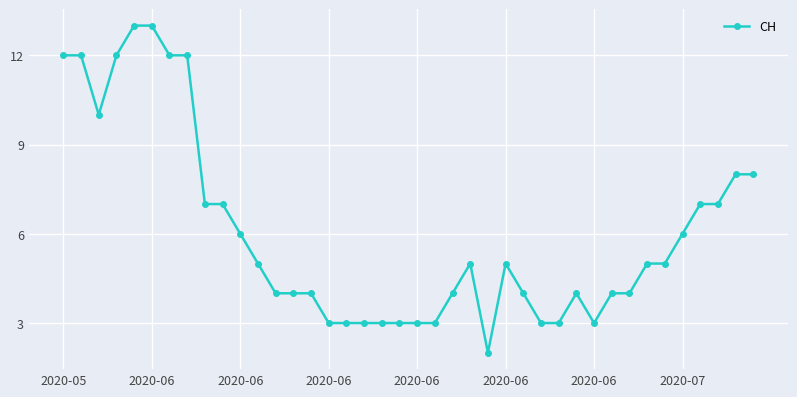

What is the greatest value displayed?

13